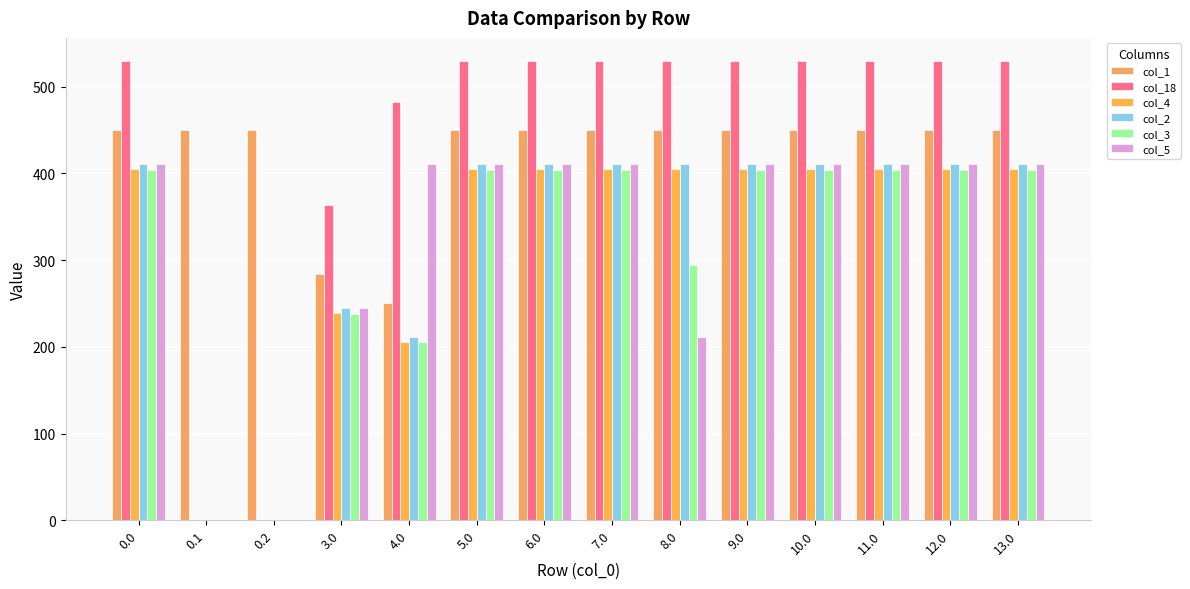

Reading left to right, extract all data points from this chart.

col_1: 449.5	449.5	449.5	283.5	250.5	449.5	449.5	449.5	449.5	449.5	449.5	449.5	449.5	449.5
col_18: 529.6	0.0	0.0	363.6	482.6	529.6	529.6	529.6	529.6	529.6	529.6	529.6	529.6	529.6
col_4: 404.9	0.0	0.0	238.9	205.9	404.9	404.9	404.9	404.9	404.9	404.9	404.9	404.9	404.9
col_2: 410.3	0.0	0.0	244.3	211.3	410.3	410.3	410.3	410.3	410.3	410.3	410.3	410.3	410.3
col_3: 404.4	0.0	0.0	238.4	205.4	404.4	404.4	404.4	294.8	404.4	404.4	404.4	404.4	404.4
col_5: 410.8	0.0	0.0	244.8	410.8	410.8	410.8	410.8	211.8	410.8	410.8	410.8	410.8	410.8